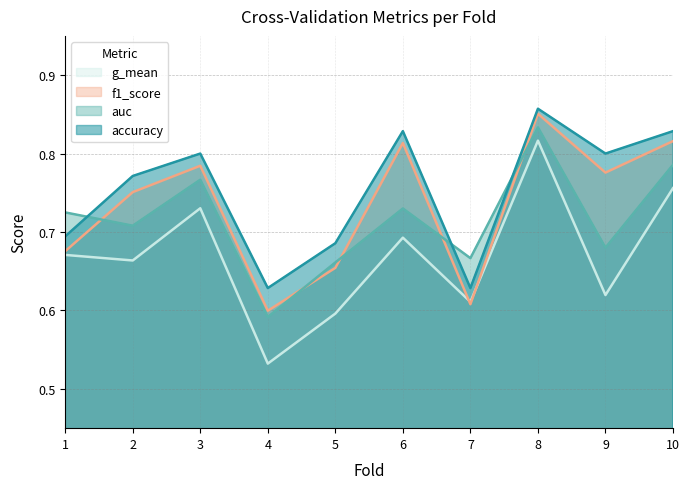

True or false: g_mean and accuracy cross at least once.

False